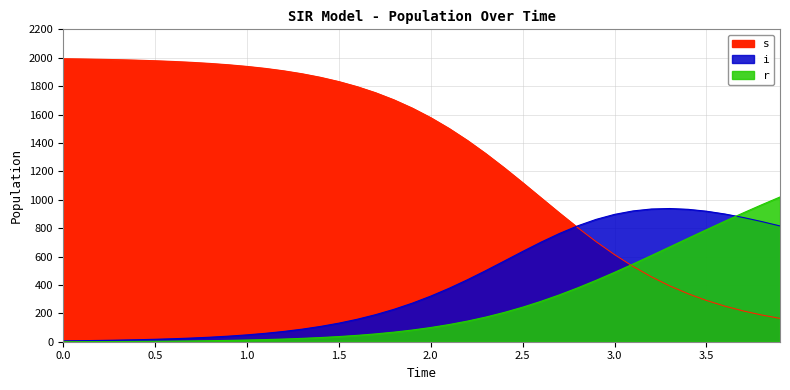

Which series has the largest total across all categories?

s